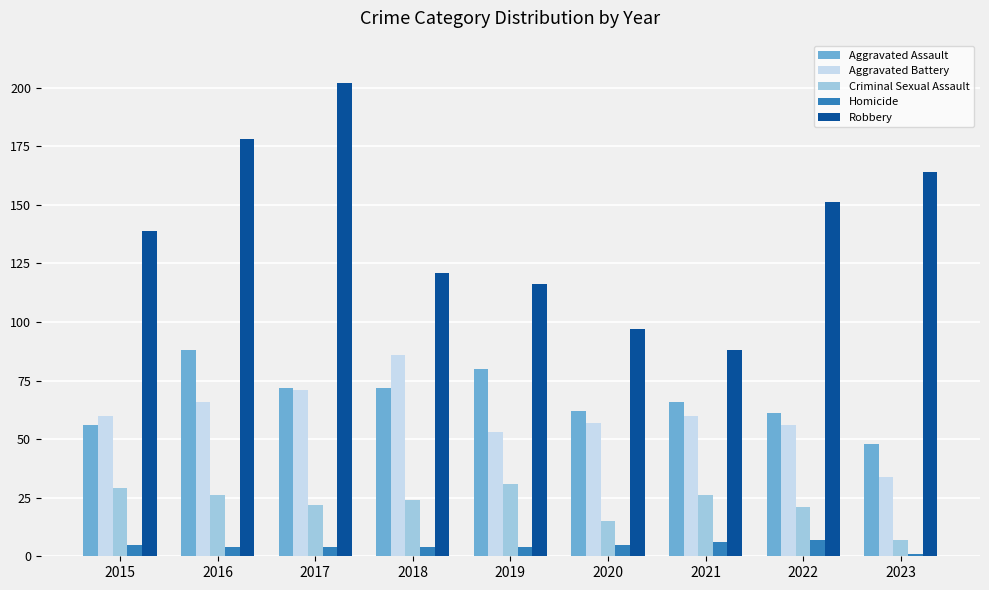

How many values in the Criminal Sexual Assault series are below 24?

4